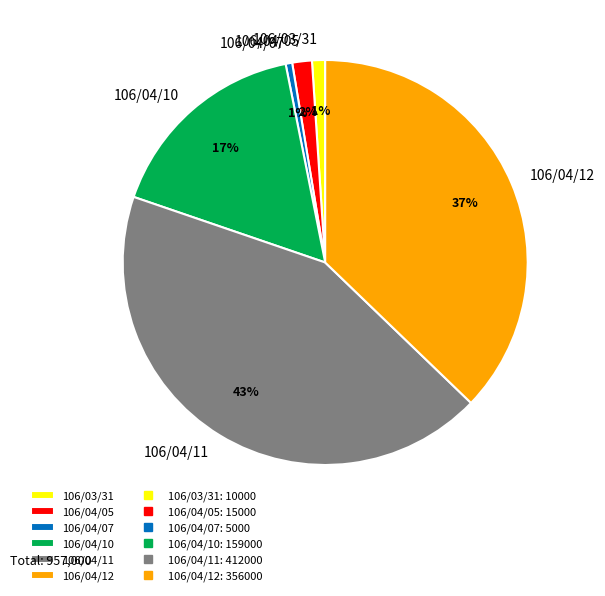

To the nearest percent, what percentage of the pie is 106/04/11?

43%